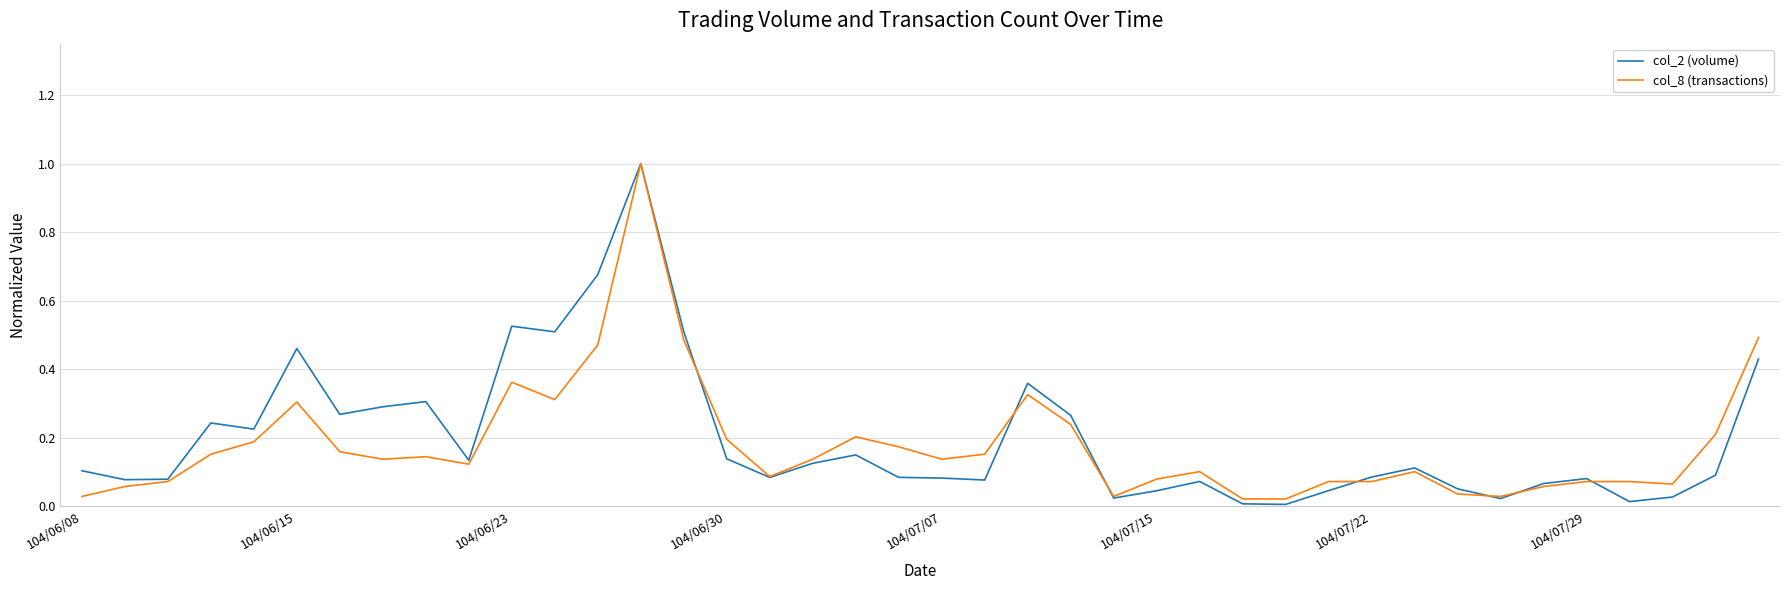

Which series has the largest range (max minus min)?

col_2 (volume)